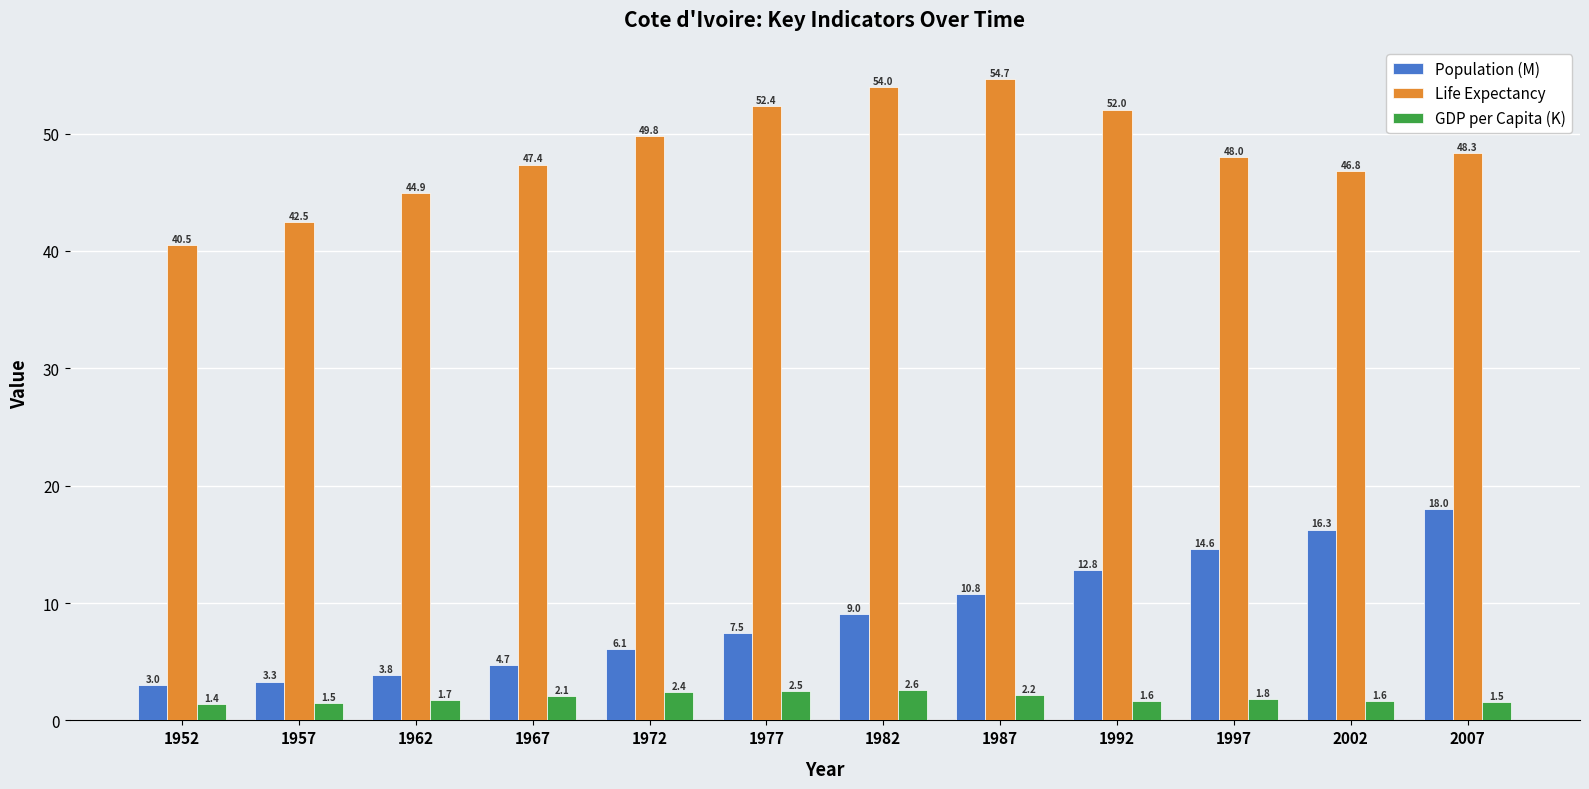

Which series has the widest spread of values?

Population (M)